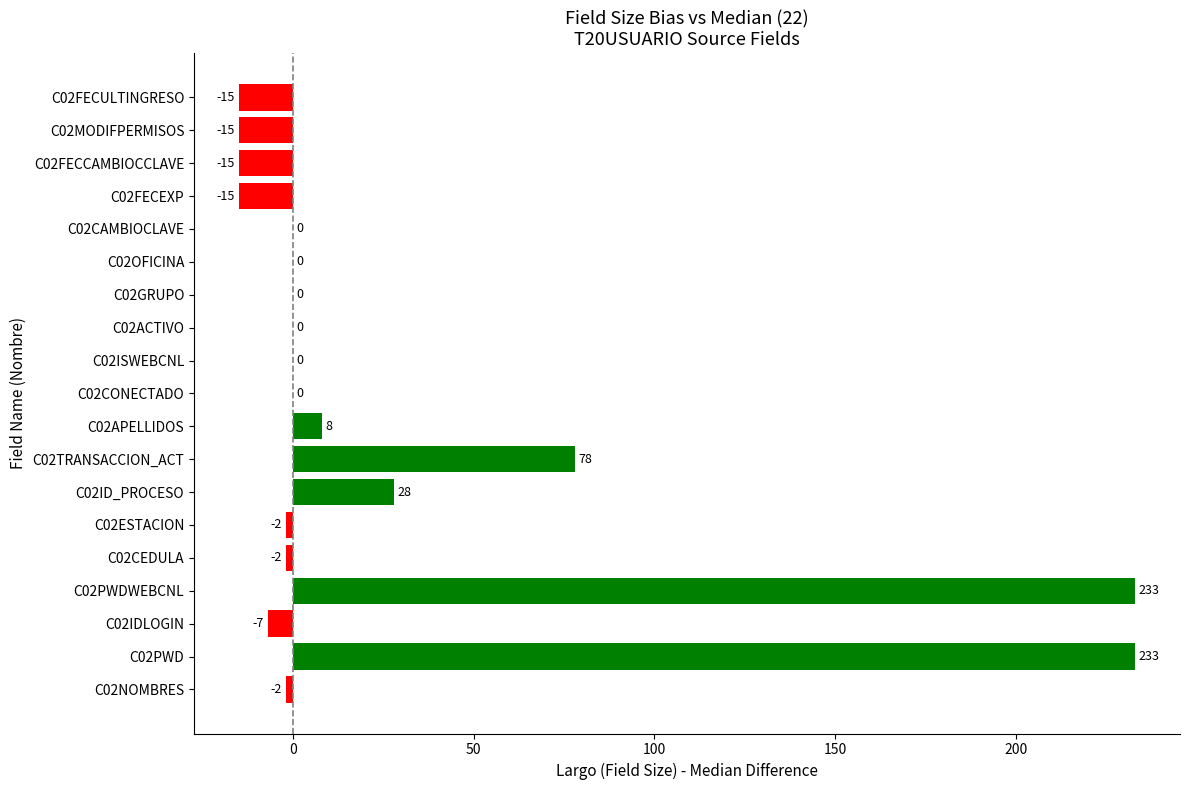

Are the bars horizontal?

Yes